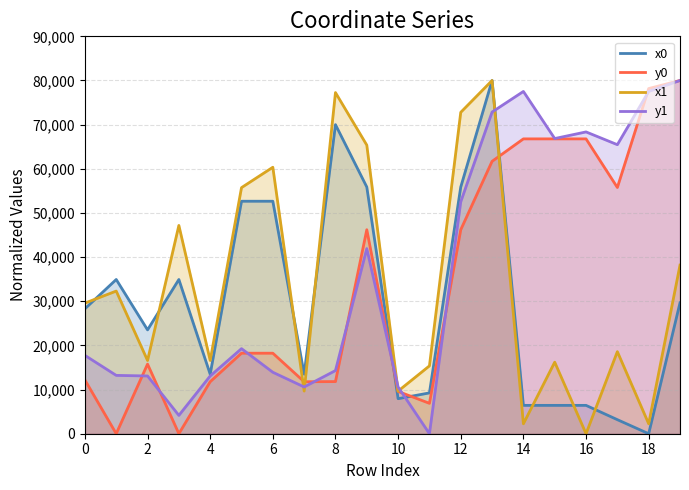

What is the total value across all series at 3?

86252.3